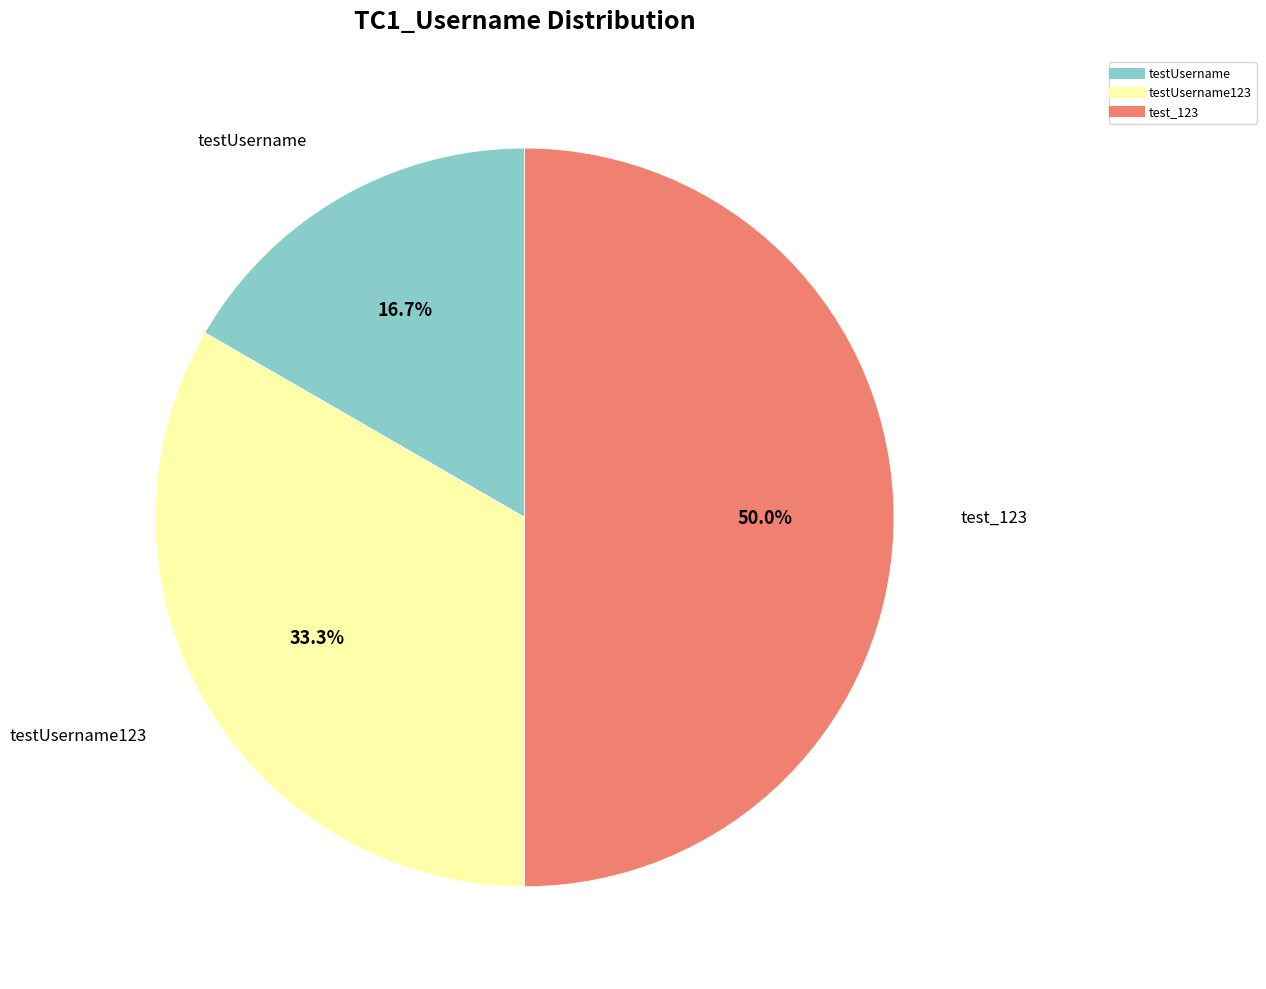

Count the number of slices in the pie.

3